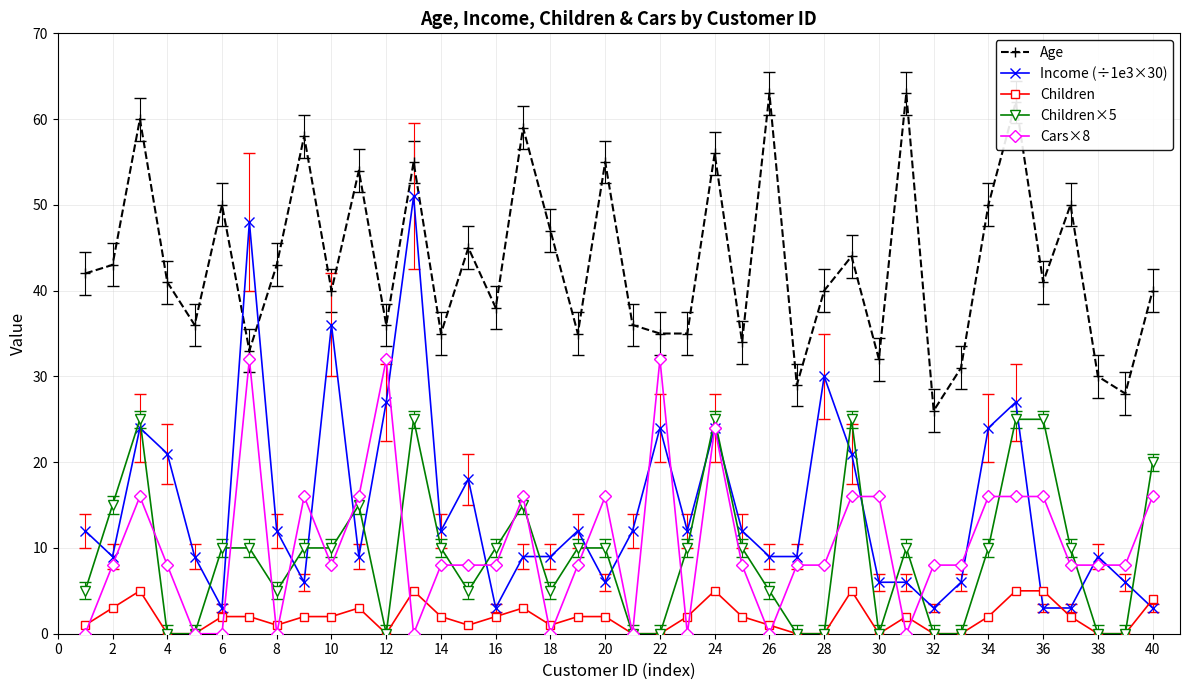

List the series in order of their peak value, lowest first.

Children, Children×5, Cars×8, Income (÷1e3×30), Age